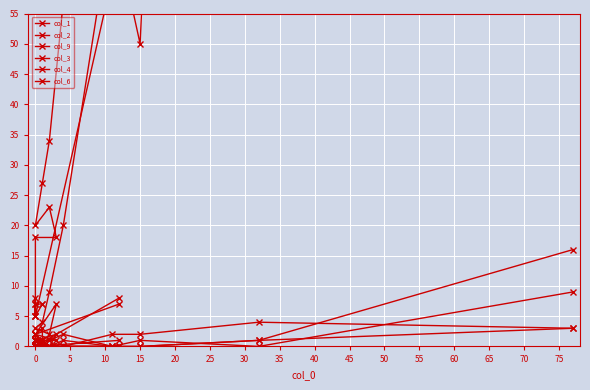

Which series has the widest spread of values?

col_1